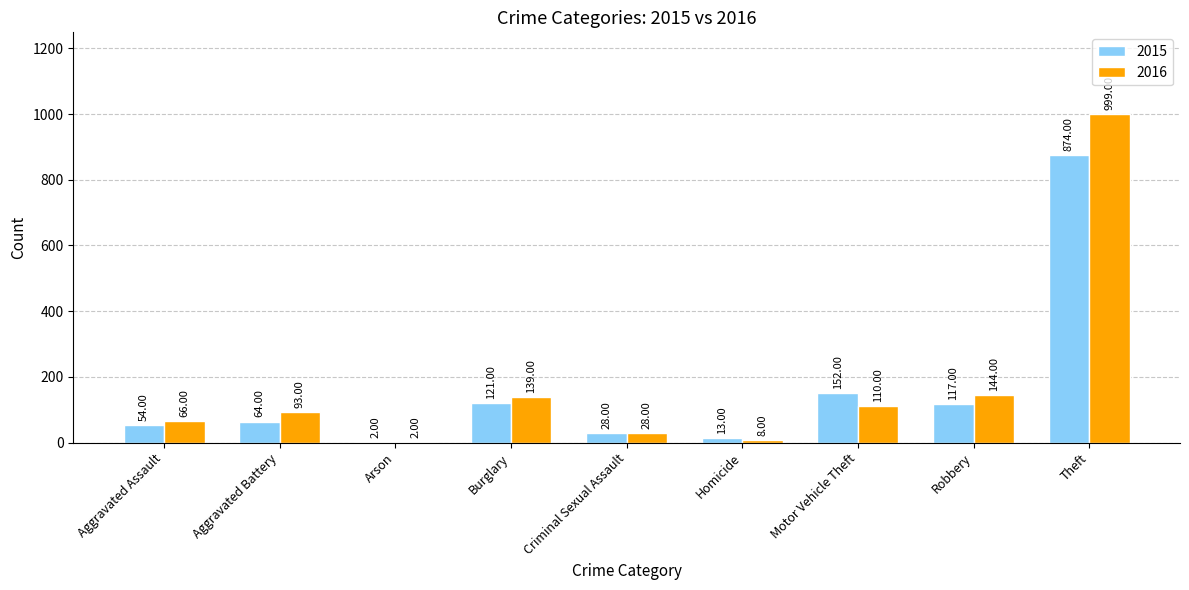

What is the sum of the 2016 values at Criminal Sexual Assault and Robbery?

172